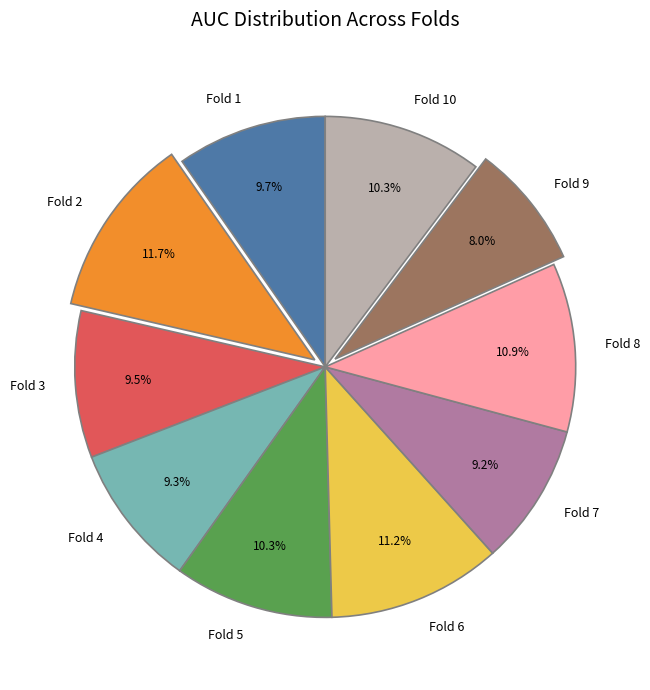

Is Fold 8 the majority of the pie?

No